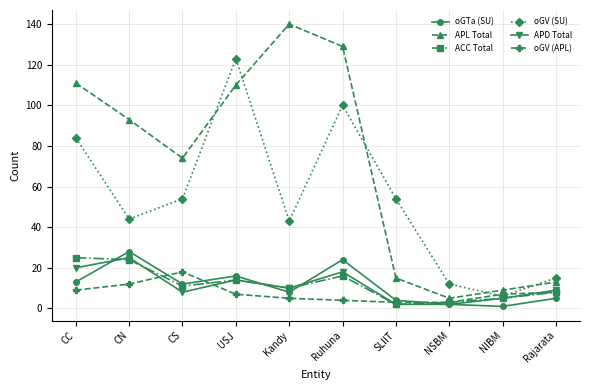

What is the difference between the second highest and minimum values in the oGV (APL) series?

9